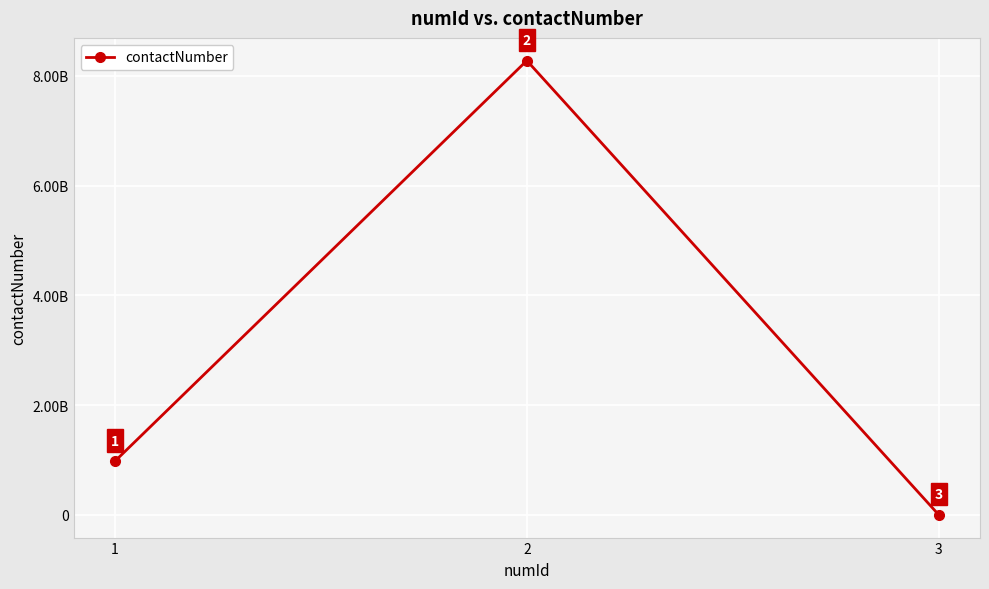

Is this an area chart (filled region under the line)?

No